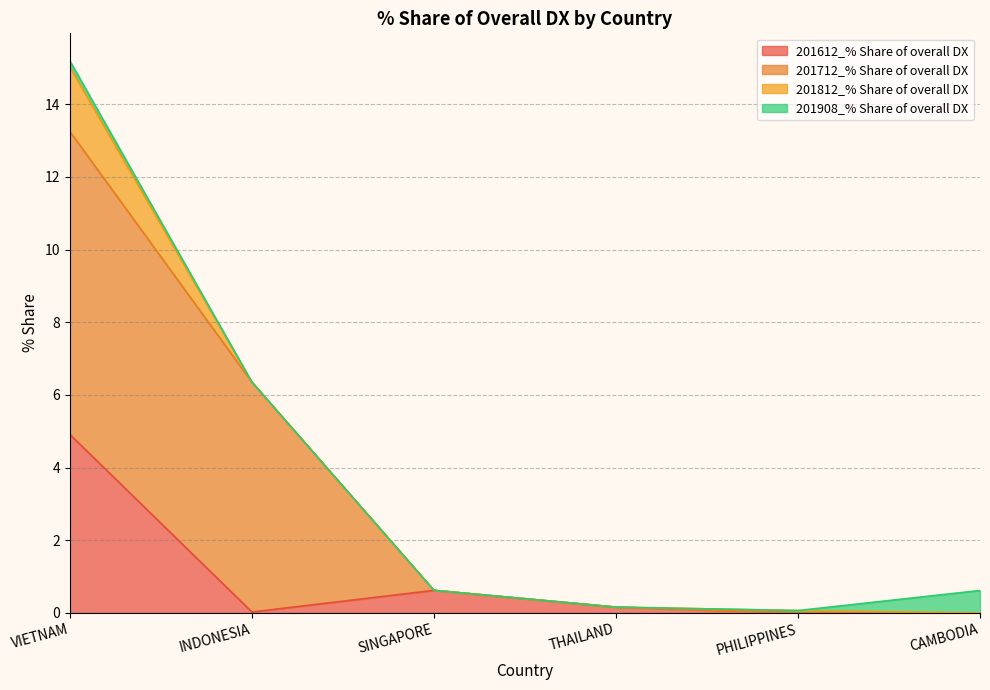

How many times do 201612_% Share of overall DX and 201712_% Share of overall DX cross each other?

1